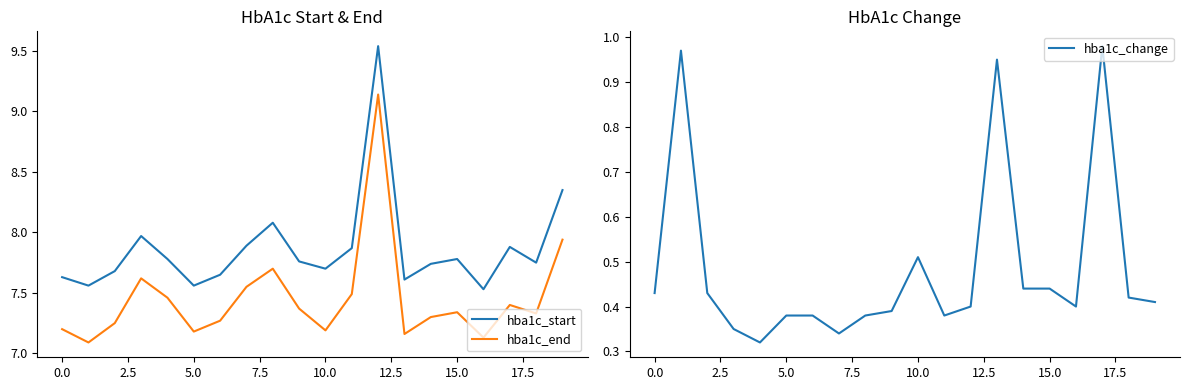

True or false: hba1c_start and hba1c_end intersect in this chart.

False